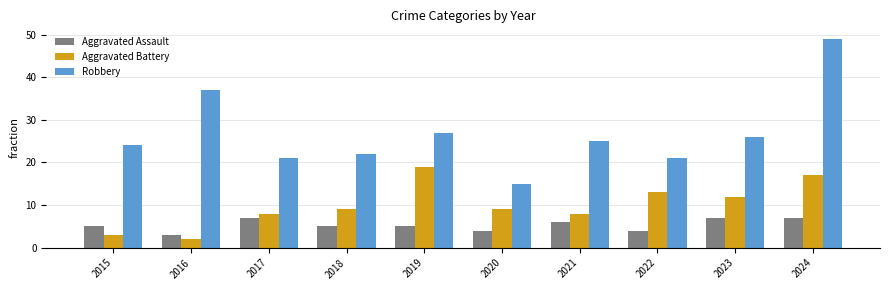

At which label does Robbery reach its peak?

2024